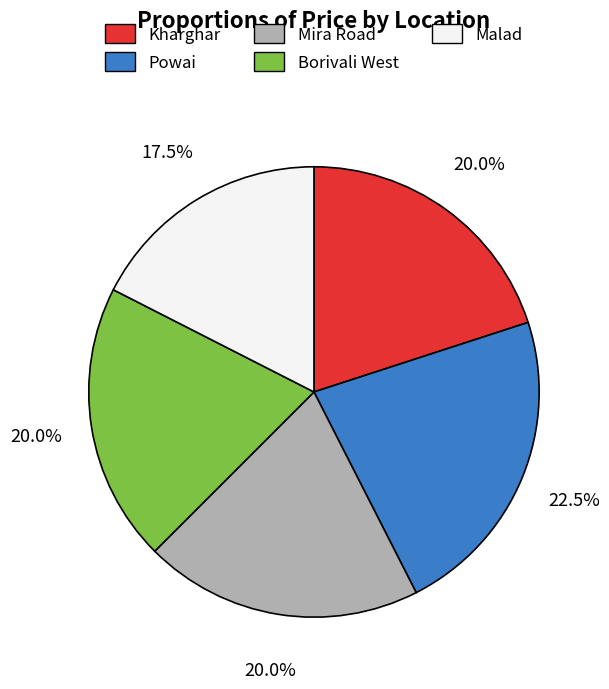

Combined, what portion of the pie is Borivali West and Malad?

37.5%